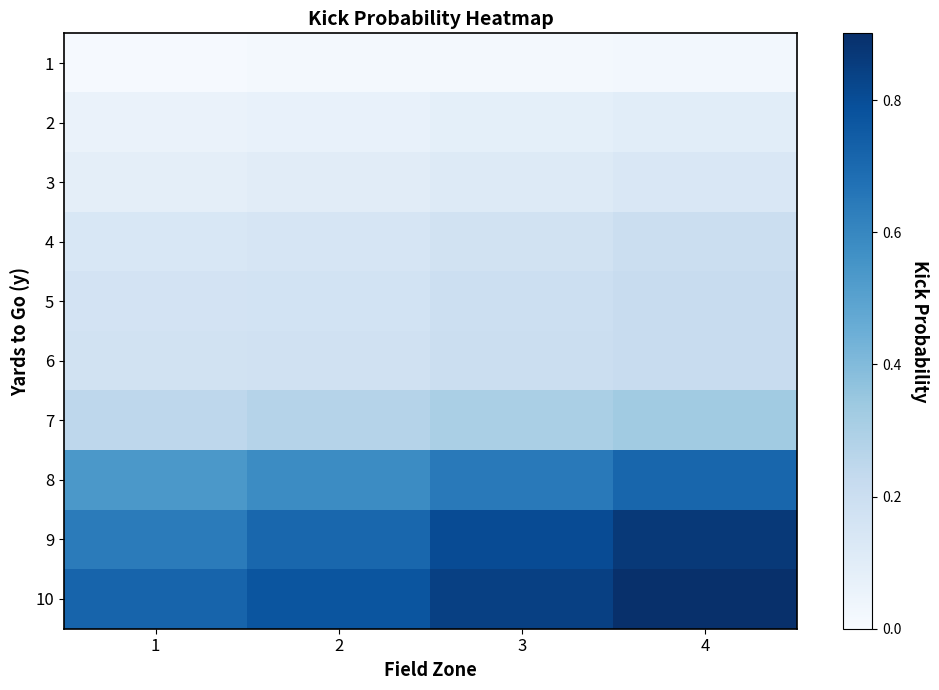

What is the spread (max minus min) of values at 2?

0.8